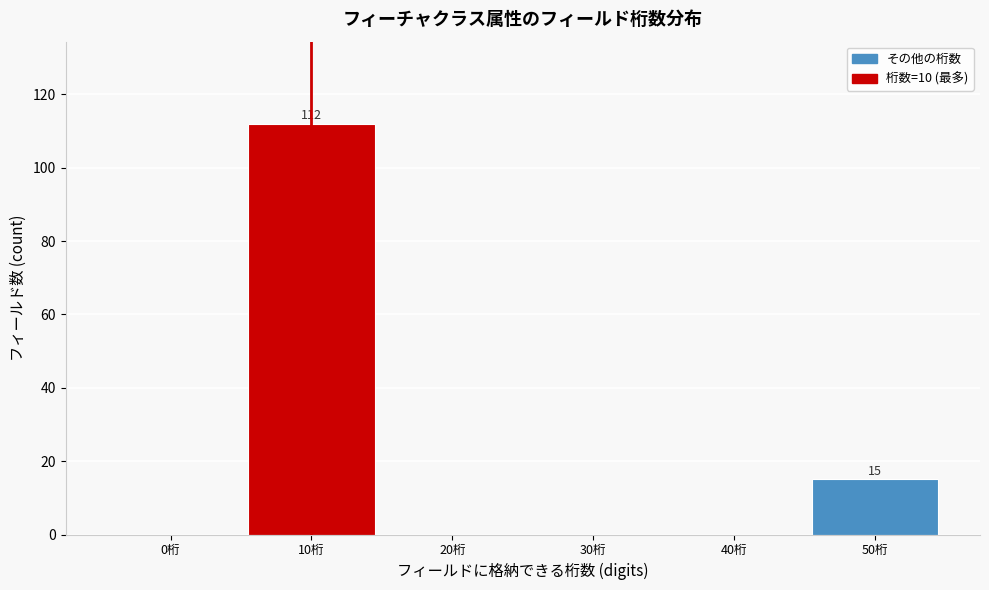

Reading left to right, list all the values displayed in this chart.

0桁=0	10桁=112	20桁=0	30桁=0	40桁=0	50桁=15